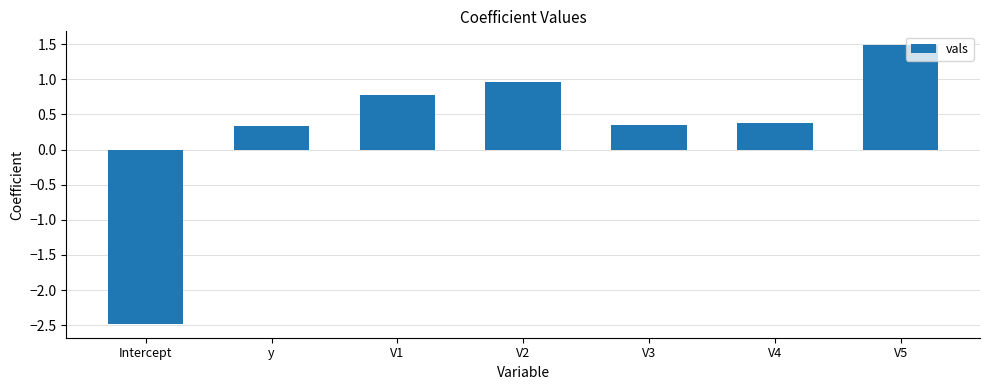

What is the sum of all values?

1.8